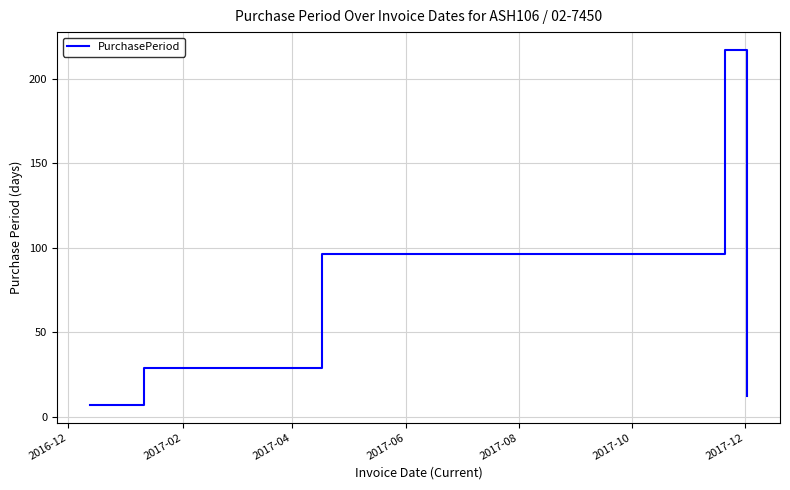

What is the greatest value displayed?

217